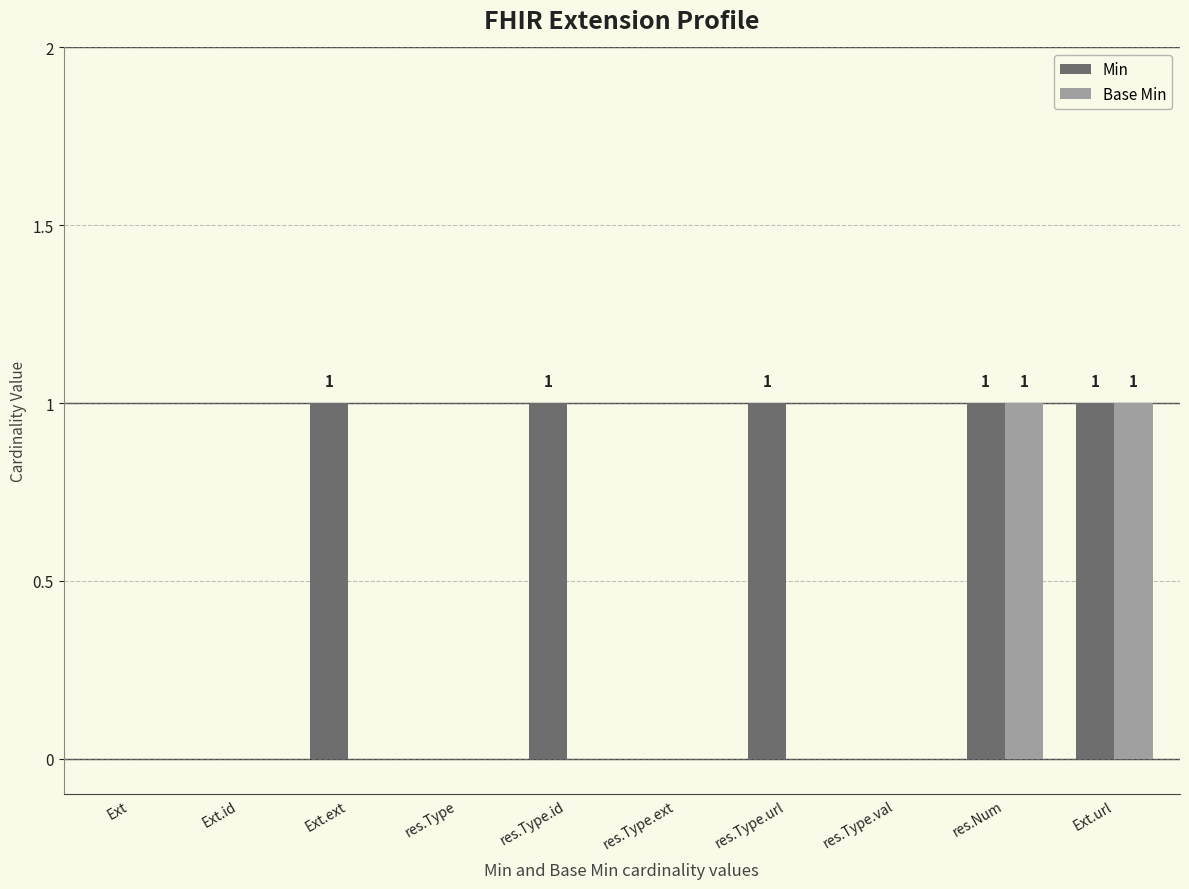

Reading left to right, transcribe all the data shown in this chart.

Min: 0	0	1	0	1	0	1	0	1	1
Base Min: 0	0	0	0	0	0	0	0	1	1